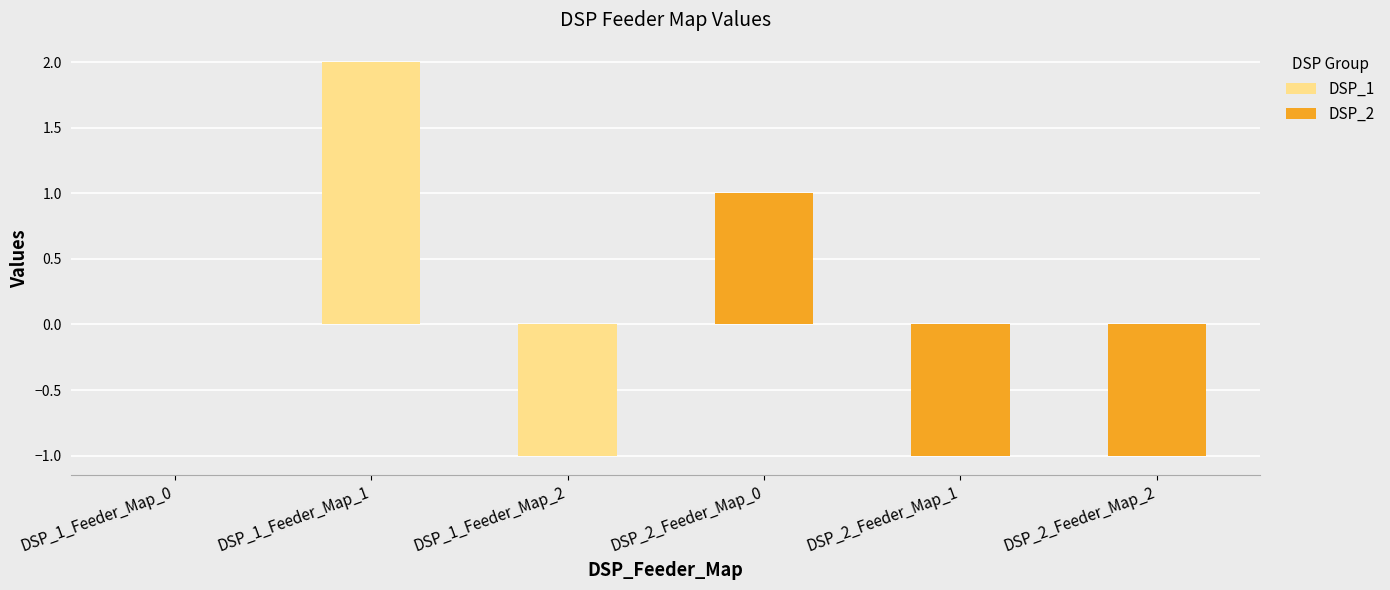

Reading left to right, what are all the values shown in this chart?

0	2	-1	1	-1	-1